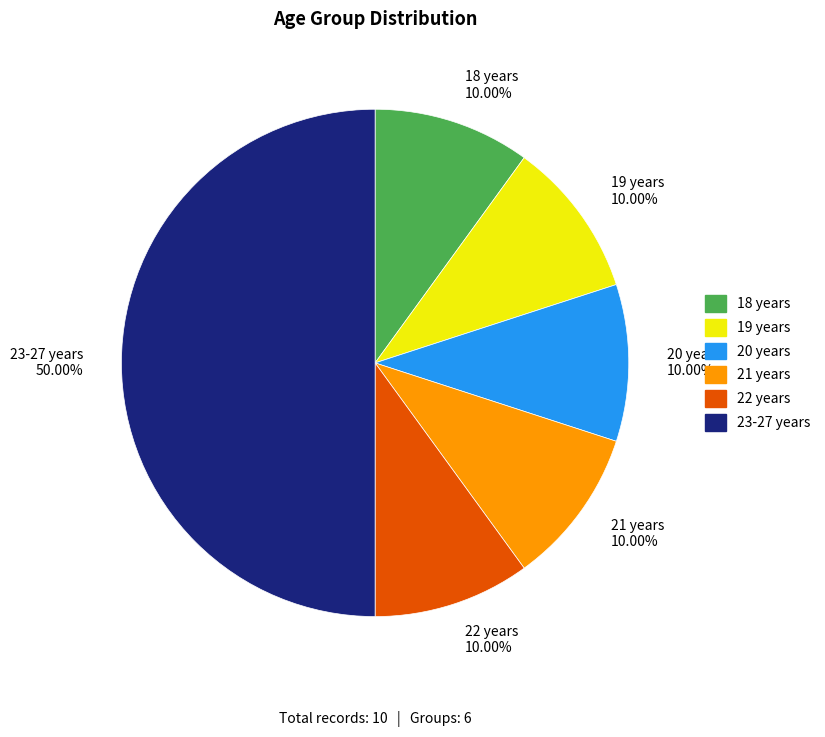

What percentage is the 19 years slice, to the nearest percent?

10%